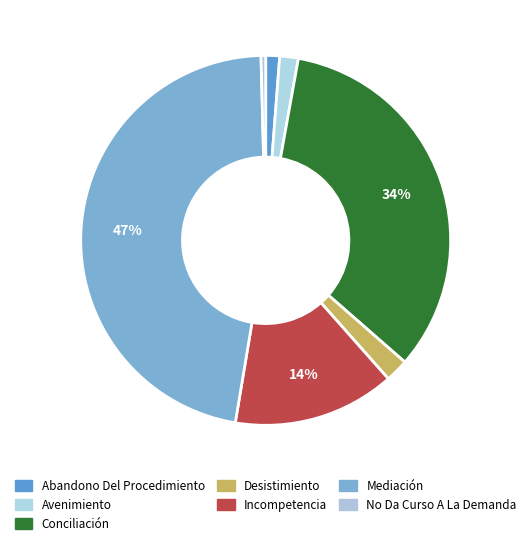

To the nearest percent, what is the difference between the Abandono Del Procedimiento and Mediación slice percentages?

46%